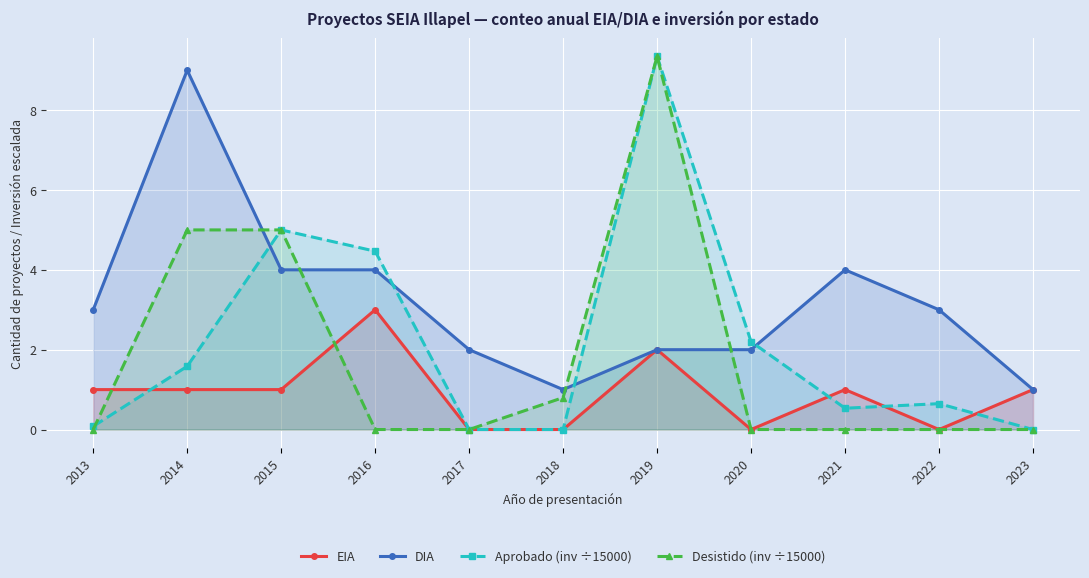

In EIA, how many points are higher than both neighbors (excluding endpoints)?

3